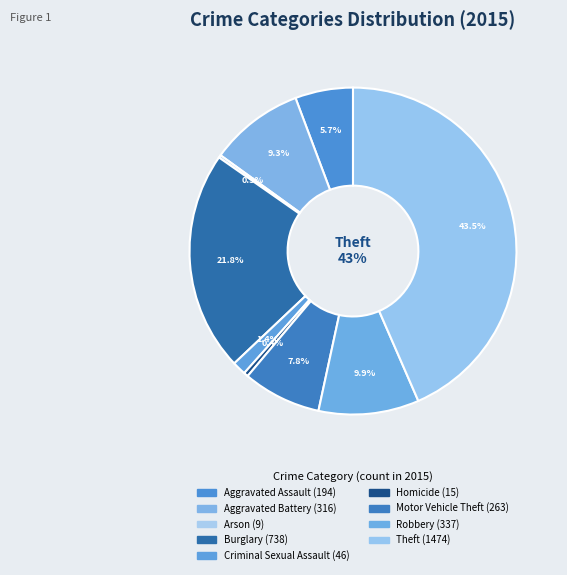

Is the sum of Robbery and Motor Vehicle Theft greater than half?

No